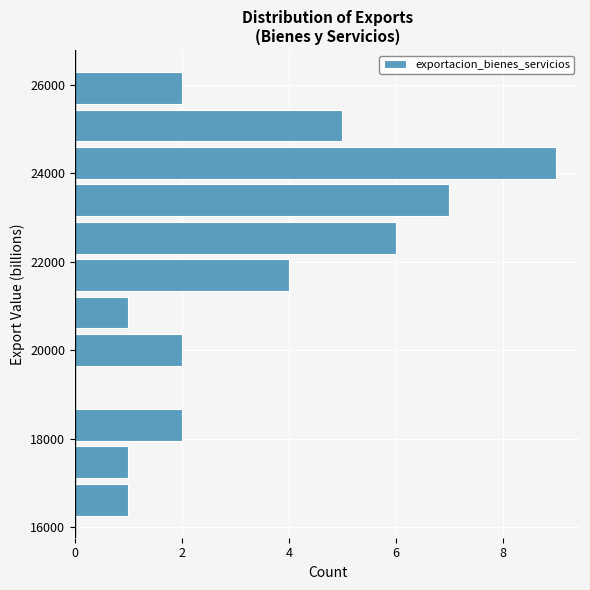

Reading bottom to top, list every bar in this chart as the range it spans on the y-axis followed by its length. Neither the bar edges nor the lengths are printed on the chart, so give them approximately, as read against the axes.

16200 to 17000: 1
17000 to 17800: 1
17800 to 18800: 2
18800 to 19600: 0
19600 to 20400: 2
20400 to 21200: 1
21200 to 22200: 4
22200 to 23000: 6
23000 to 23800: 7
23800 to 24600: 9
24600 to 25600: 5
25600 to 26400: 2